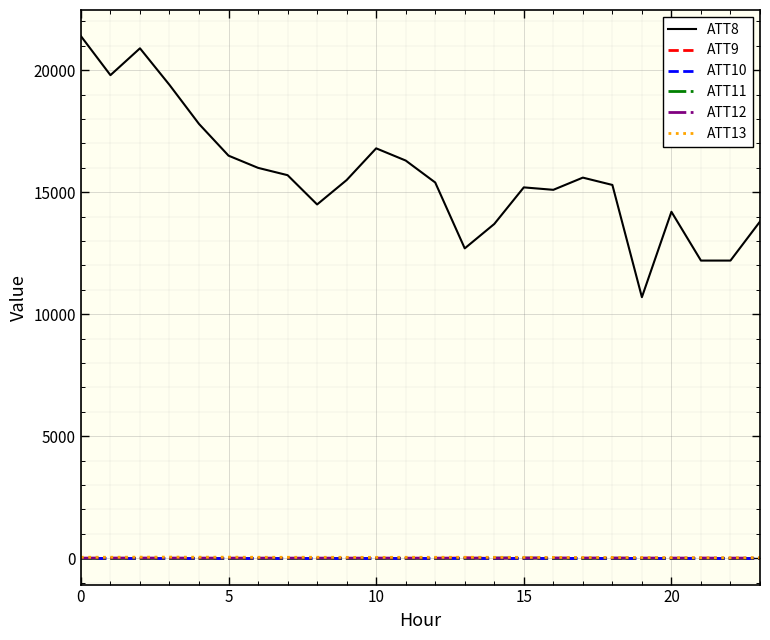

Which series has the largest total across all categories?

ATT8